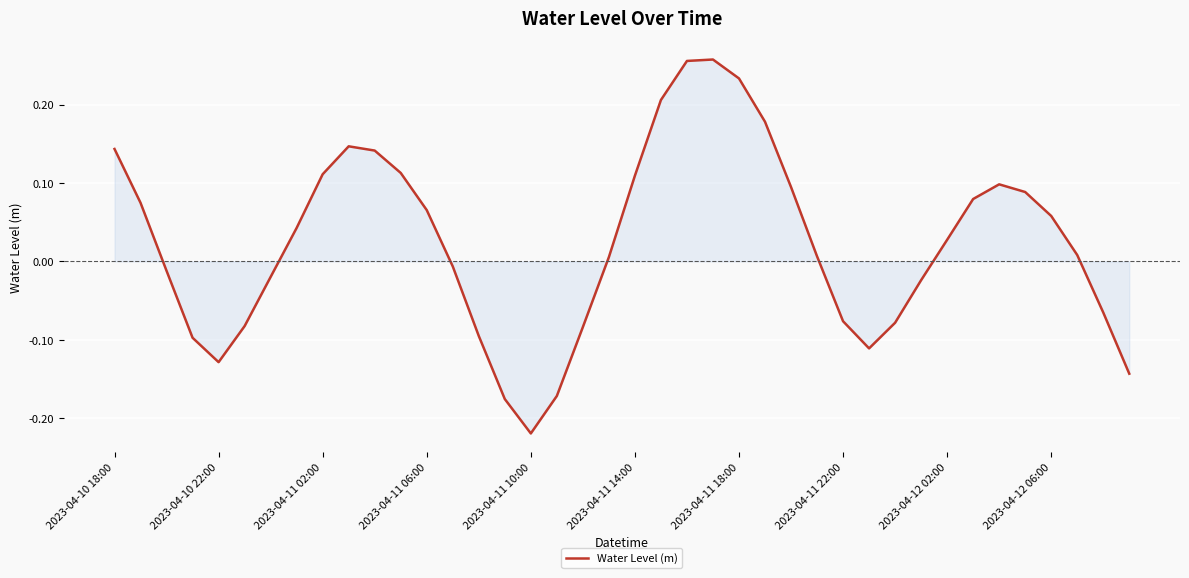

How many lines are shown in the chart?

1